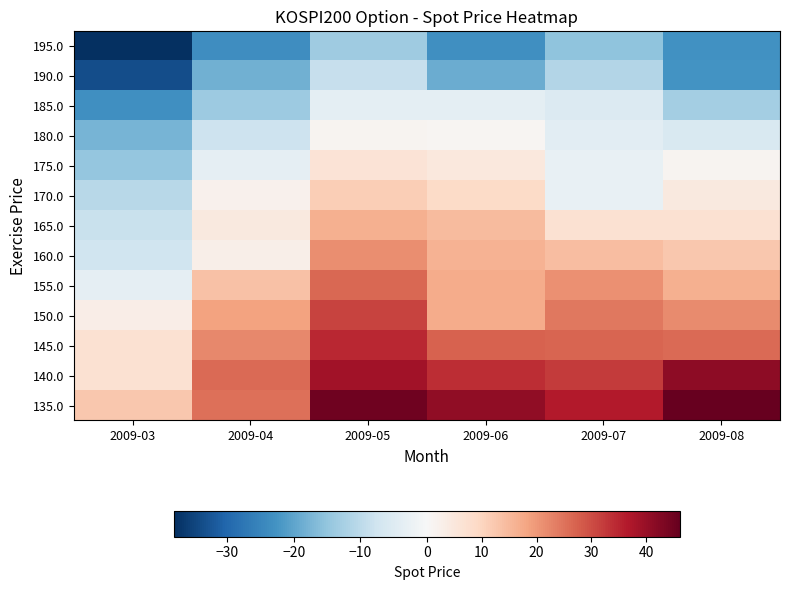

Reading left to right, list all the values displayed in this chart.

135.0: 2009-03=12.3	2009-04=25.5	2009-05=44.7	2009-06=41.0	2009-07=36.3	2009-08=46.0
140.0: 2009-03=7.0	2009-04=26.2	2009-05=38.8	2009-06=34.1	2009-07=32.3	2009-08=41.3
145.0: 2009-03=7.2	2009-04=22.1	2009-05=34.7	2009-06=27.1	2009-07=27.0	2009-08=26.2
150.0: 2009-03=2.9	2009-04=18.6	2009-05=31.0	2009-06=17.2	2009-07=24.4	2009-08=21.7
155.0: 2009-03=-3.5	2009-04=13.3	2009-05=26.3	2009-06=17.1	2009-07=21.1	2009-08=16.3
160.0: 2009-03=-7.4	2009-04=2.7	2009-05=21.3	2009-06=16.0	2009-07=14.1	2009-08=12.3
165.0: 2009-03=-8.6	2009-04=4.5	2009-05=16.3	2009-06=14.7	2009-07=7.1	2009-08=7.0
170.0: 2009-03=-10.4	2009-04=2.0	2009-05=11.3	2009-06=8.8	2009-07=-2.8	2009-08=4.4
175.0: 2009-03=-14.7	2009-04=-3.3	2009-05=6.3	2009-06=4.7	2009-07=-2.9	2009-08=1.1
180.0: 2009-03=-17.8	2009-04=-8.0	2009-05=1.3	2009-06=1.0	2009-07=-4.0	2009-08=-5.9
185.0: 2009-03=-23.3	2009-04=-13.8	2009-05=-3.7	2009-06=-3.7	2009-07=-5.3	2009-08=-12.9
190.0: 2009-03=-33.8	2009-04=-18.3	2009-05=-8.7	2009-06=-18.8	2009-07=-11.2	2009-08=-22.8
195.0: 2009-03=-38.0	2009-04=-23.7	2009-05=-13.7	2009-06=-23.3	2009-07=-15.3	2009-08=-22.9